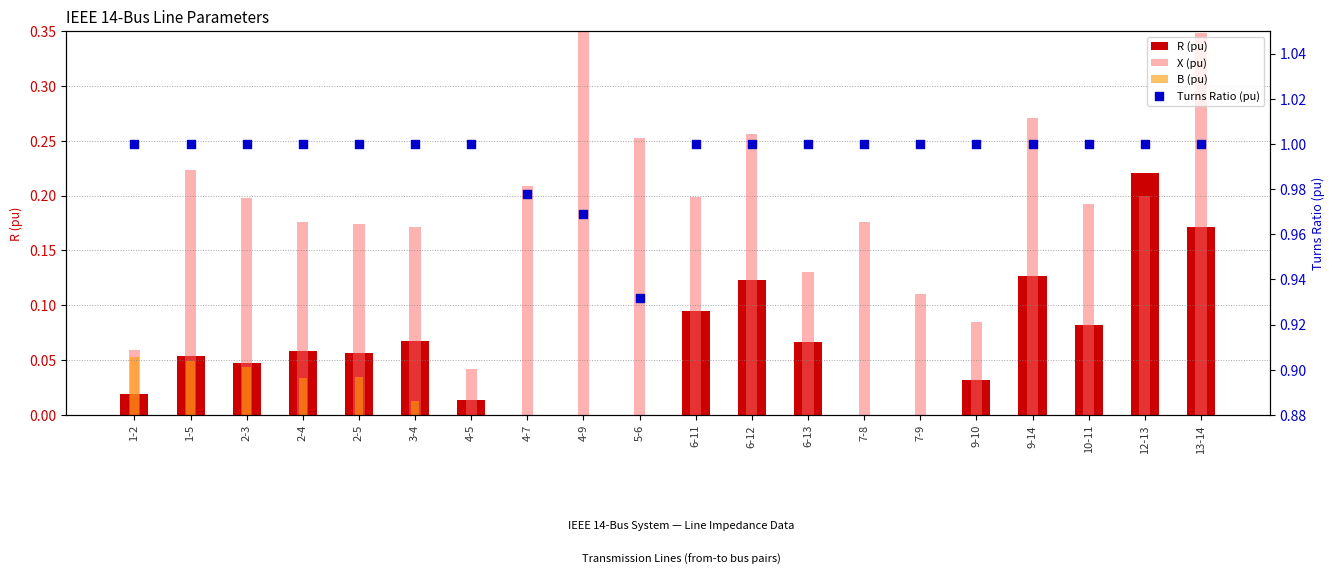

Which series reaches the maximum Y coordinate?

Turns Ratio (pu)